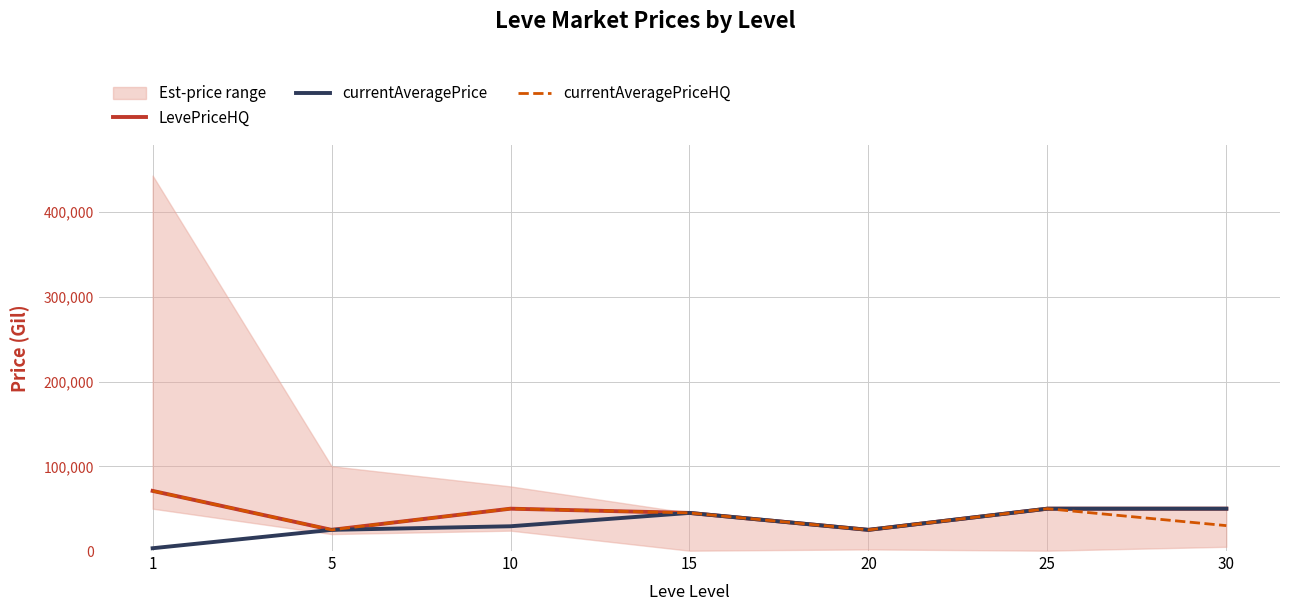

Between 25 and 1, which is larger?

1